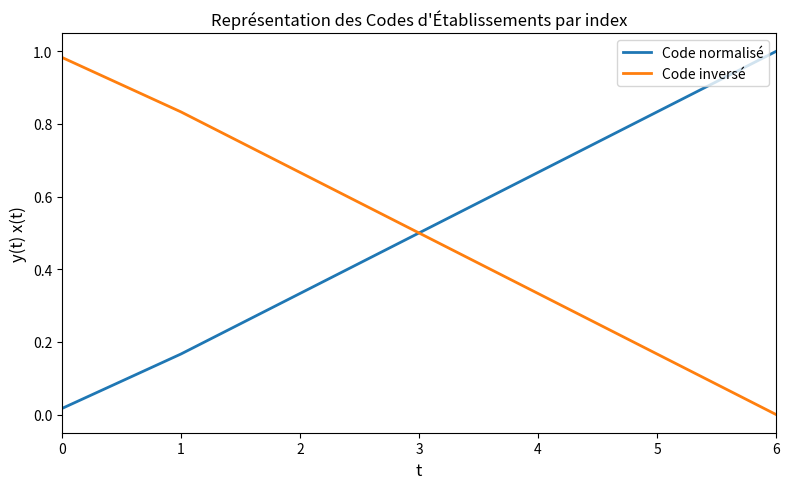

Is the value of Code normalisé at 5 greater than the value of Code inversé at 0?

No